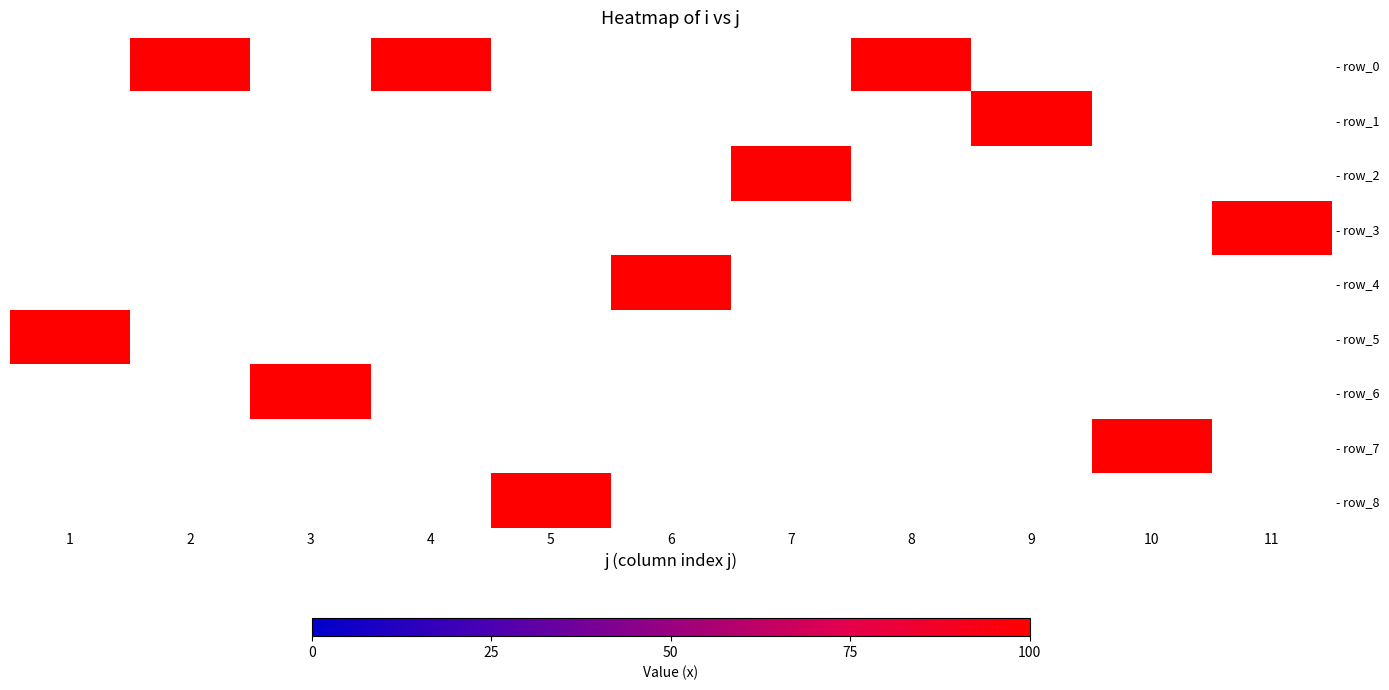

Which has a higher value, 2 or 1?

1